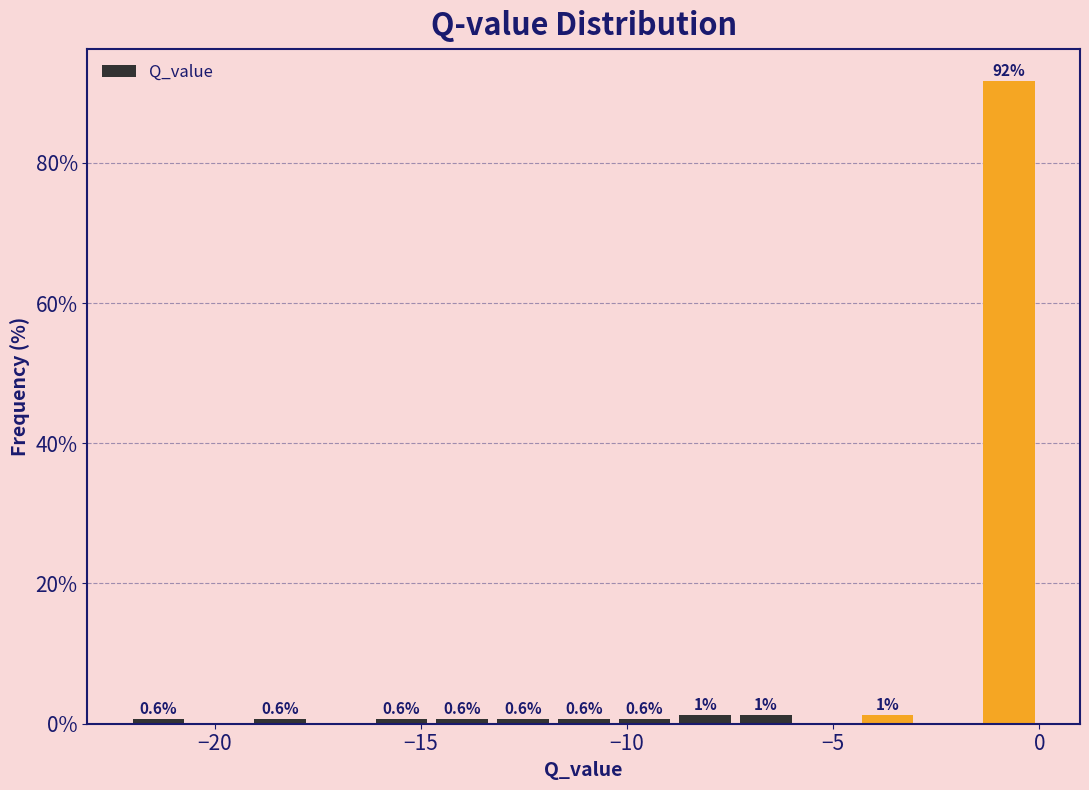

Around what value on the x-axis is the tallest bar? Give the approximate position of its centre, as read against the axis.

-0.5